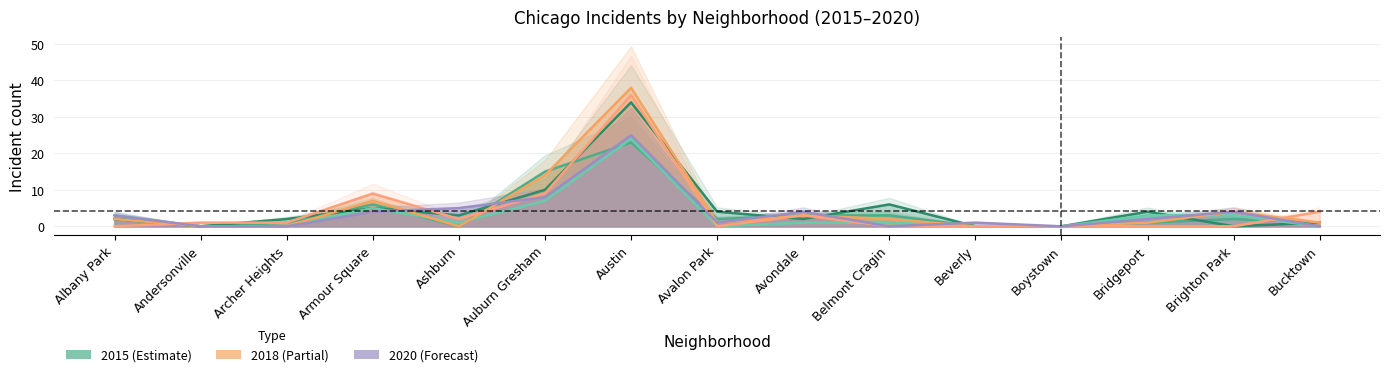

At Beverly, list the series in order from largest to smallest.

2020, 2015, 2016, 2017, 2018, 2019